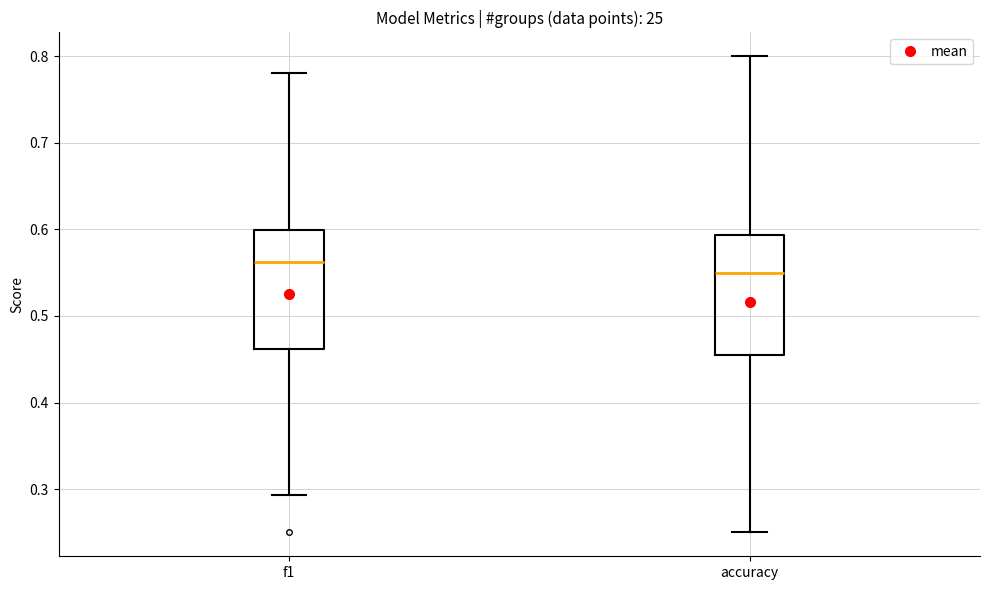

Where does the median line of the box for accuracy sit on the y-axis? The values are not printed on the chart, so give them approximately, as read against the axis.

0.55